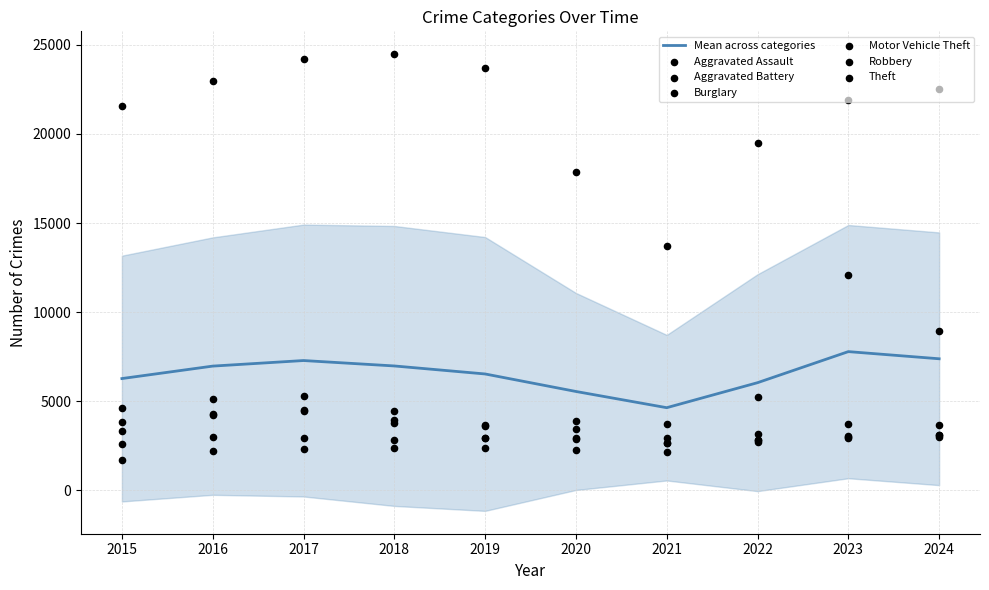

Which series has the largest total across all categories?

Theft